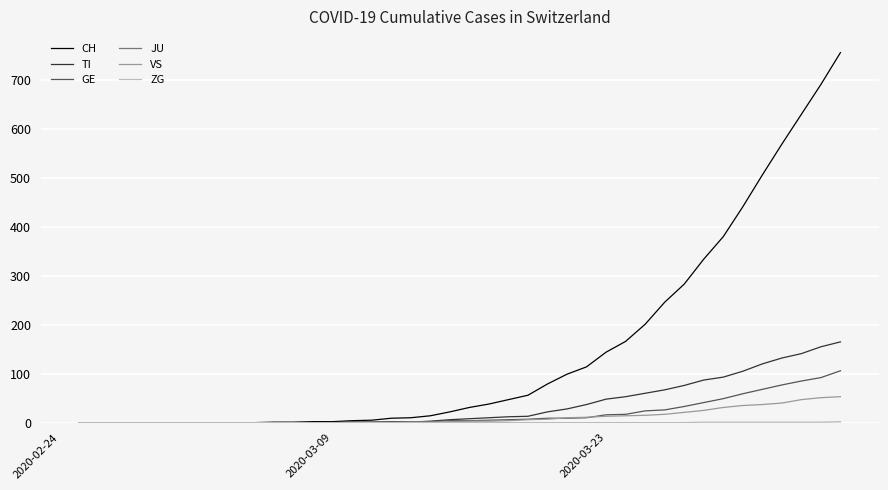

Which series has the widest spread of values?

CH